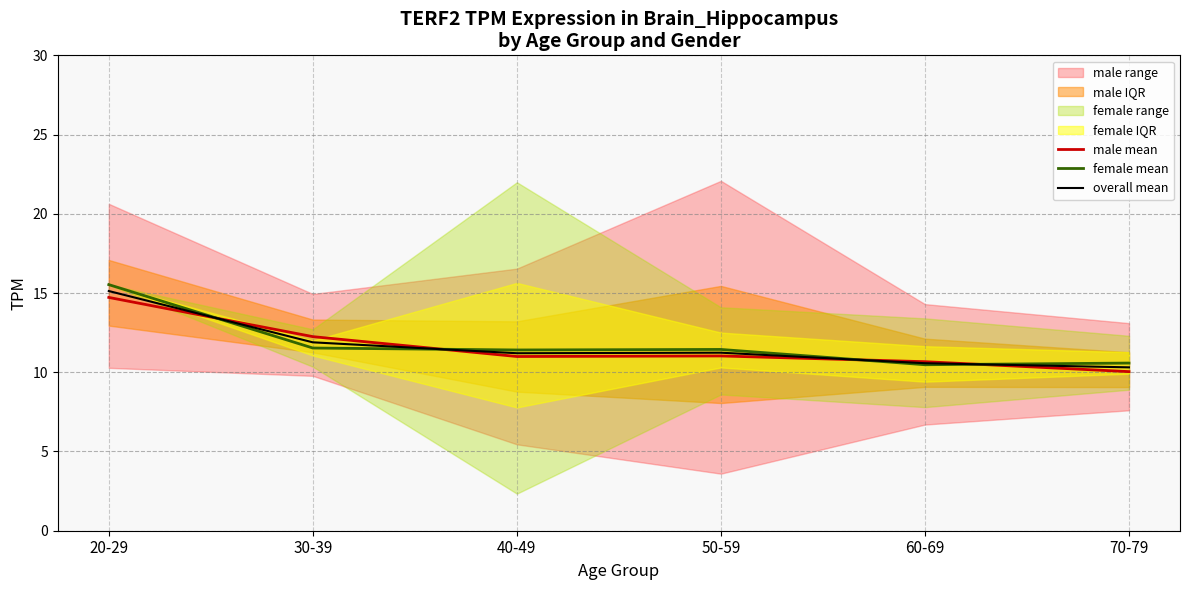

Is it true that female mean equals 19.2 at 50-59?

False